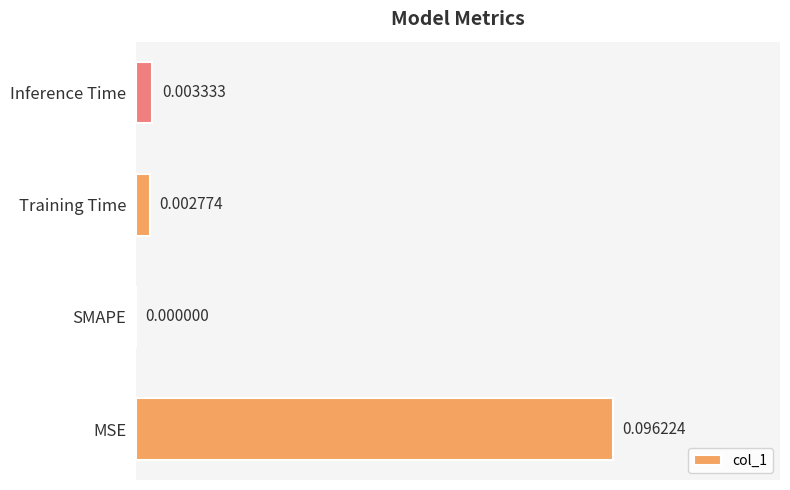

Where is the data nearest to the value 0?

SMAPE